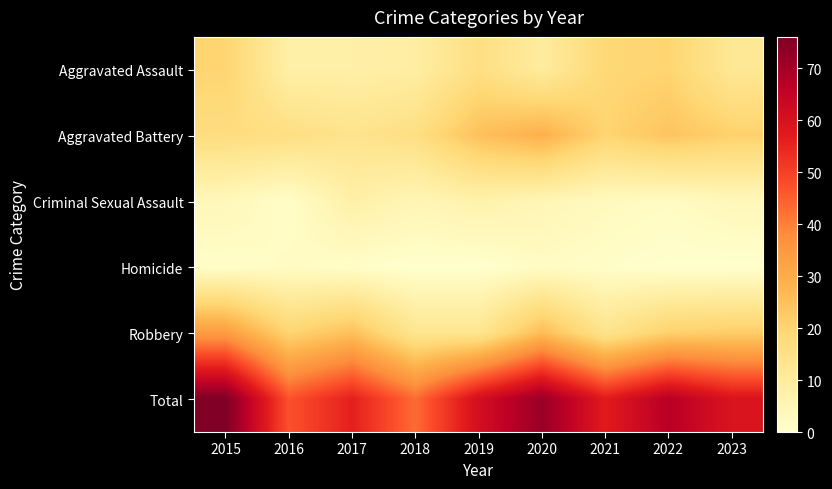

Reading right to left, extract all data points from this chart.

Aggravated Assault: 2023=12	2022=20	2021=19	2020=10	2019=16	2018=9	2017=8	2016=8	2015=20
Aggravated Battery: 2023=21	2022=24	2021=20	2020=29	2019=25	2018=16	2017=14	2016=16	2015=17
Criminal Sexual Assault: 2023=4	2022=2	2021=3	2020=5	2019=7	2018=5	2017=8	2016=1	2015=4
Homicide: 2023=0	2022=0	2021=1	2020=2	2019=0	2018=0	2017=1	2016=2	2015=1
Robbery: 2023=22	2022=21	2021=14	2020=26	2019=13	2018=13	2017=25	2016=20	2015=34
Total: 2023=59	2022=67	2021=57	2020=72	2019=61	2018=43	2017=56	2016=47	2015=76